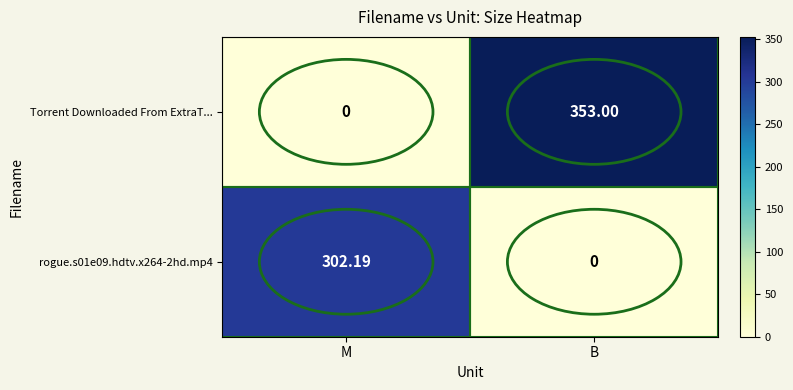

Which series has the largest total across all categories?

Torrent Downloaded From ExtraT...